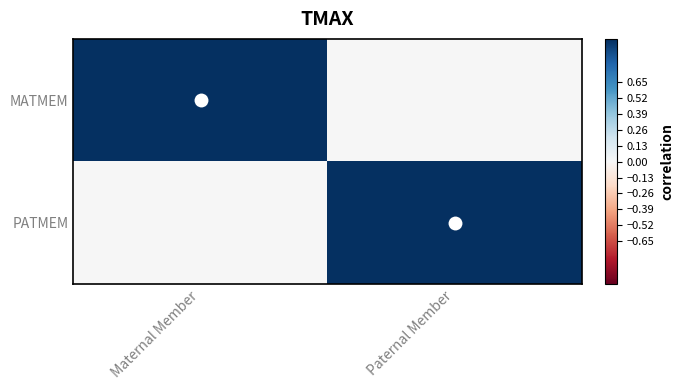

Reading left to right, extract all data points from this chart.

MATMEM: Maternal Member=1	Paternal Member=0
PATMEM: Maternal Member=0	Paternal Member=1